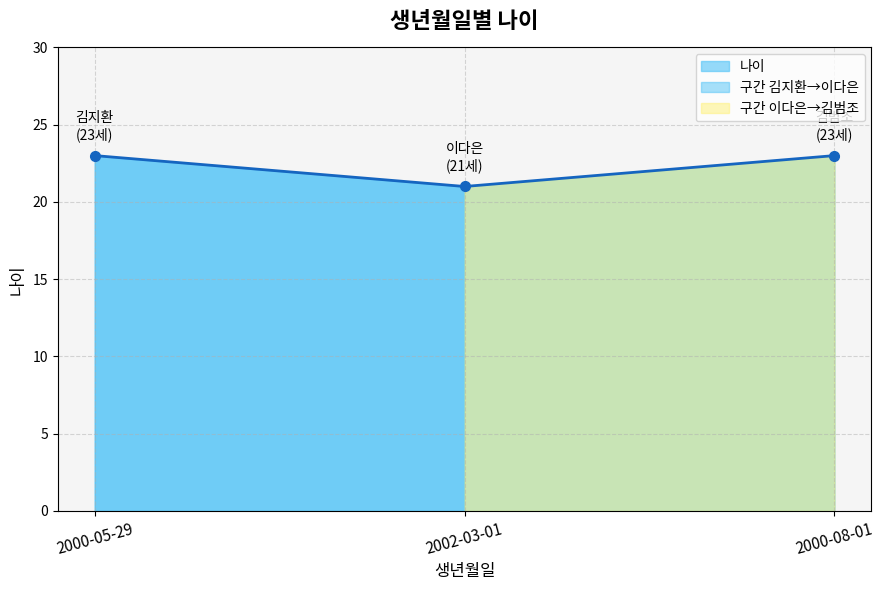

What is the label of the 3rd point from the right?

2000-05-29